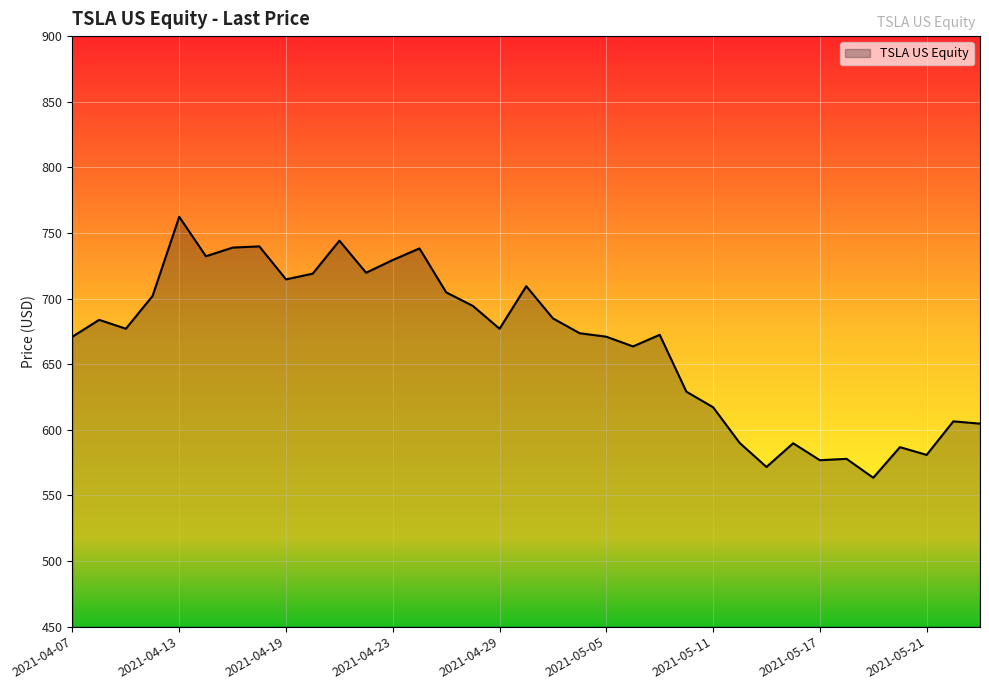

What is the greatest value displayed?

762.3